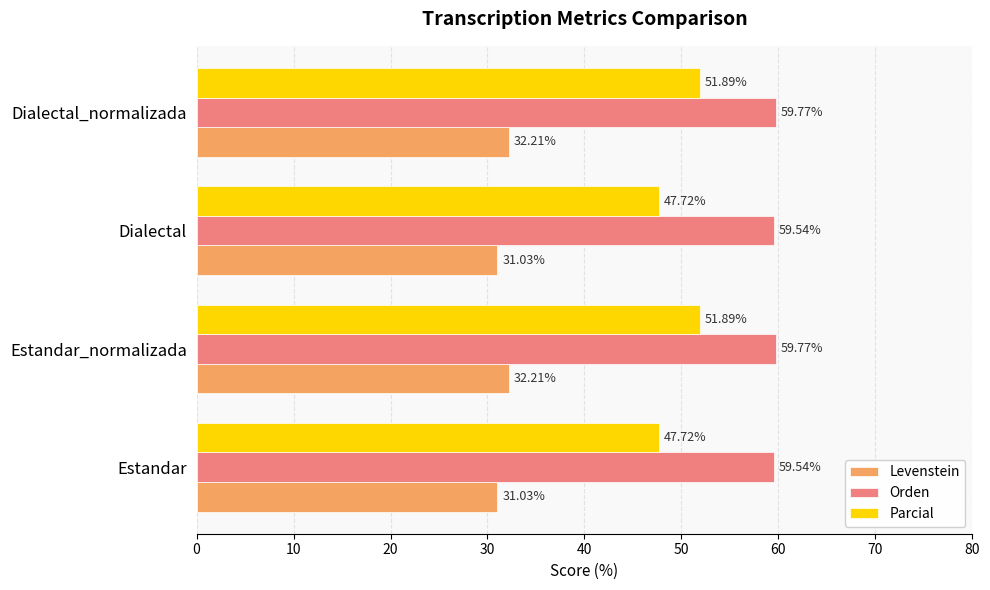

What is the average value of the Levenstein series?

31.6